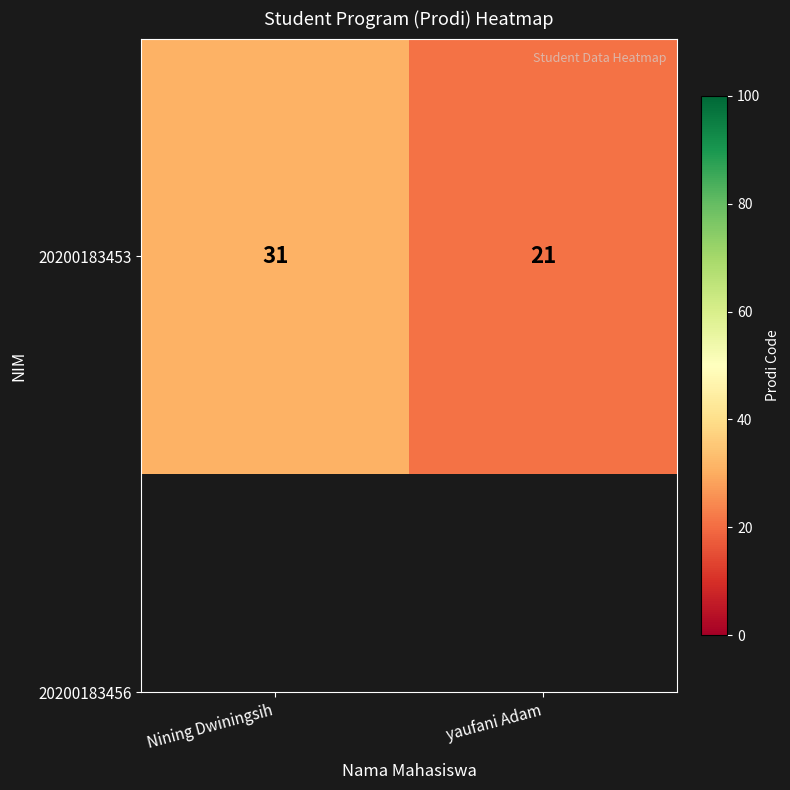

Which label corresponds to the largest value in the chart?

Nining Dwiningsih